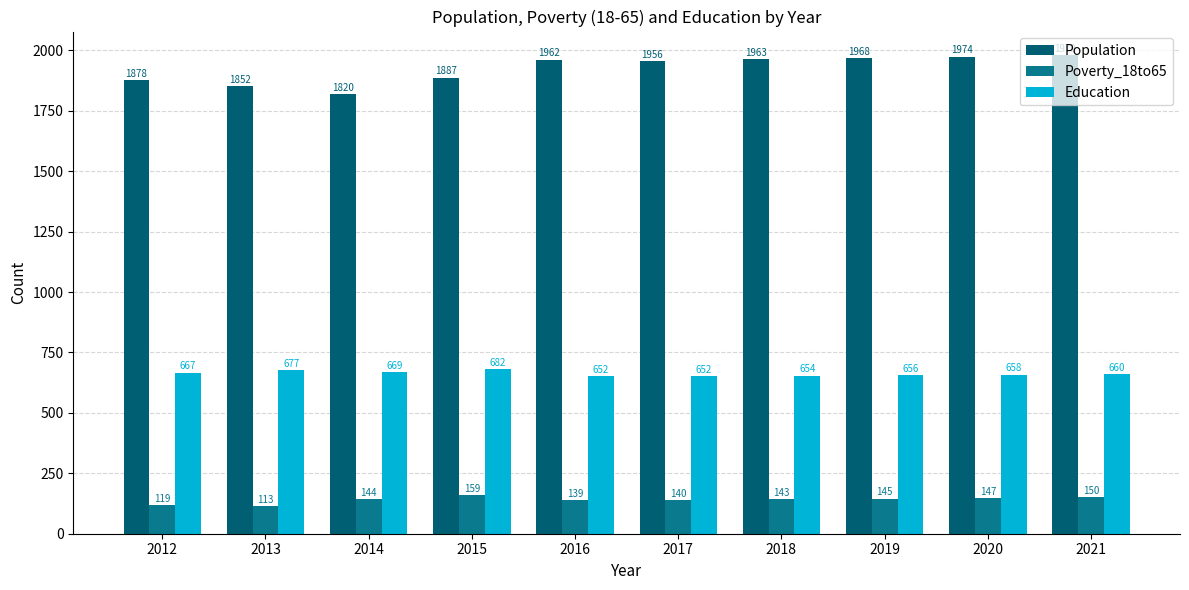

What is the difference between the highest and lowest values at 2020?

1827